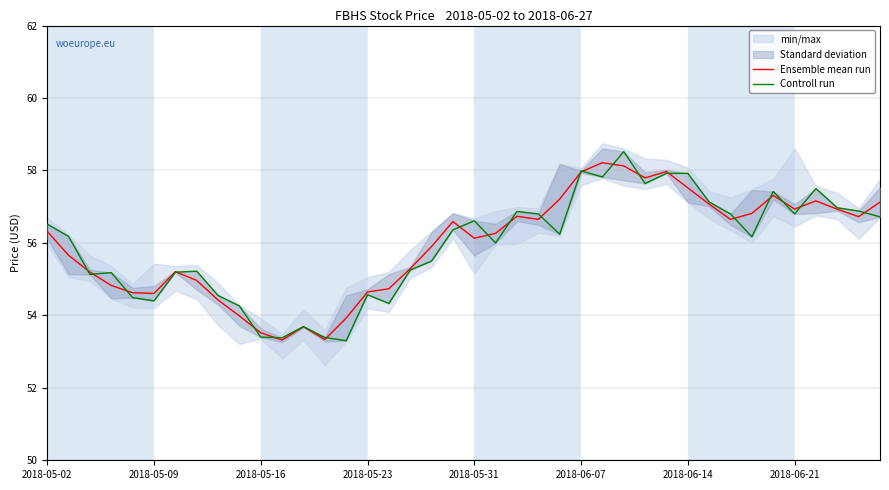

Which series has the largest total across all categories?

Ensemble mean run